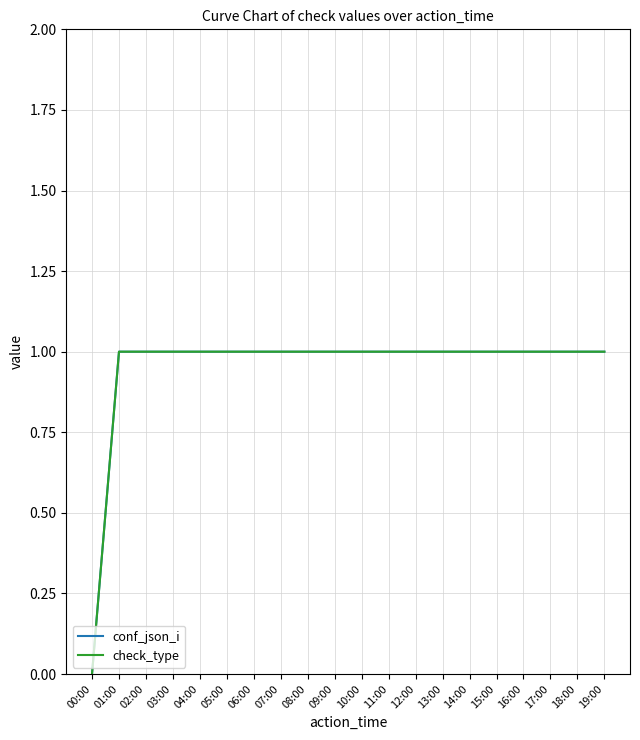

Reading right to left, transcribe all the data shown in this chart.

conf_json_i: 1	1	1	1	1	1	1	1	1	1	1	1	1	1	1	1	1	1	1	0
check_type: 1	1	1	1	1	1	1	1	1	1	1	1	1	1	1	1	1	1	1	0